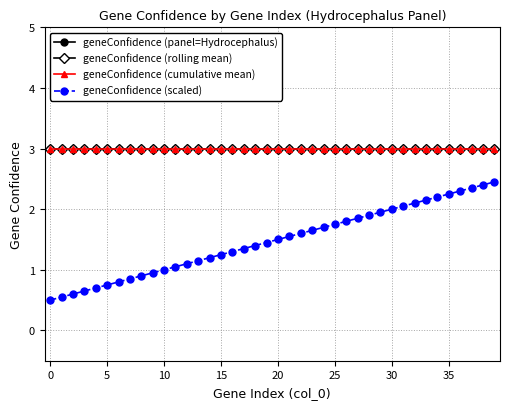

Reading left to right, list all the values displayed in this chart.

geneConfidence (panel=Hydrocephalus): 3.0	3.0	3.0	3.0	3.0	3.0	3.0	3.0	3.0	3.0	3.0	3.0	3.0	3.0	3.0	3.0	3.0	3.0	3.0	3.0	3.0	3.0	3.0	3.0	3.0	3.0	3.0	3.0	3.0	3.0	3.0	3.0	3.0	3.0	3.0	3.0	3.0	3.0	3.0	3.0
geneConfidence (rolling mean): 3.0	3.0	3.0	3.0	3.0	3.0	3.0	3.0	3.0	3.0	3.0	3.0	3.0	3.0	3.0	3.0	3.0	3.0	3.0	3.0	3.0	3.0	3.0	3.0	3.0	3.0	3.0	3.0	3.0	3.0	3.0	3.0	3.0	3.0	3.0	3.0	3.0	3.0	3.0	3.0
geneConfidence (cumulative mean): 3.0	3.0	3.0	3.0	3.0	3.0	3.0	3.0	3.0	3.0	3.0	3.0	3.0	3.0	3.0	3.0	3.0	3.0	3.0	3.0	3.0	3.0	3.0	3.0	3.0	3.0	3.0	3.0	3.0	3.0	3.0	3.0	3.0	3.0	3.0	3.0	3.0	3.0	3.0	3.0
geneConfidence (scaled): 0.5	0.6	0.6	0.7	0.7	0.8	0.8	0.8	0.9	0.9	1.0	1.1	1.1	1.1	1.2	1.2	1.3	1.4	1.4	1.4	1.5	1.6	1.6	1.6	1.7	1.8	1.8	1.9	1.9	1.9	2.0	2.0	2.1	2.1	2.2	2.2	2.3	2.4	2.4	2.5